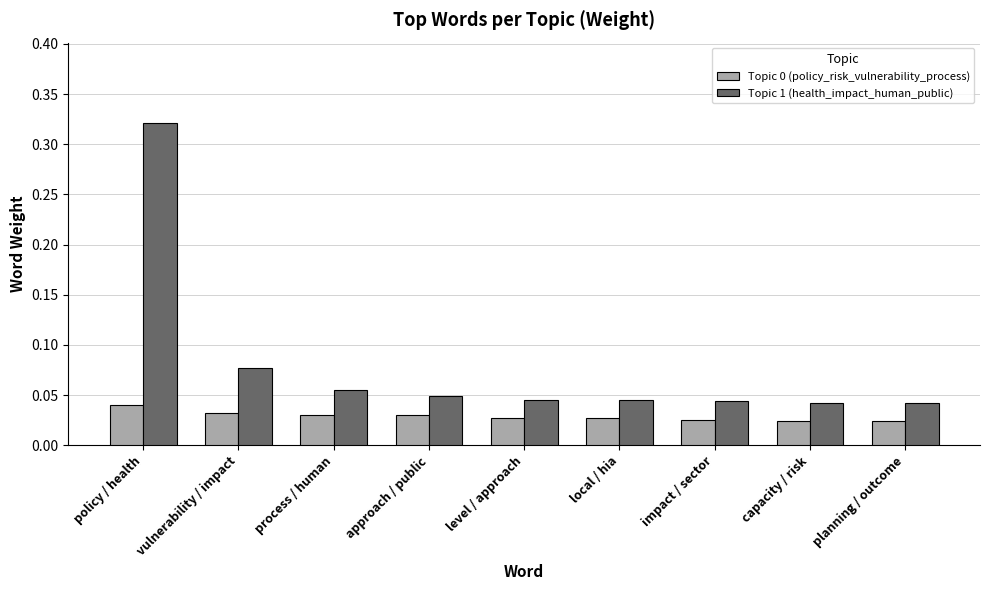

At which category is the sum across all series the highest?

policy / health